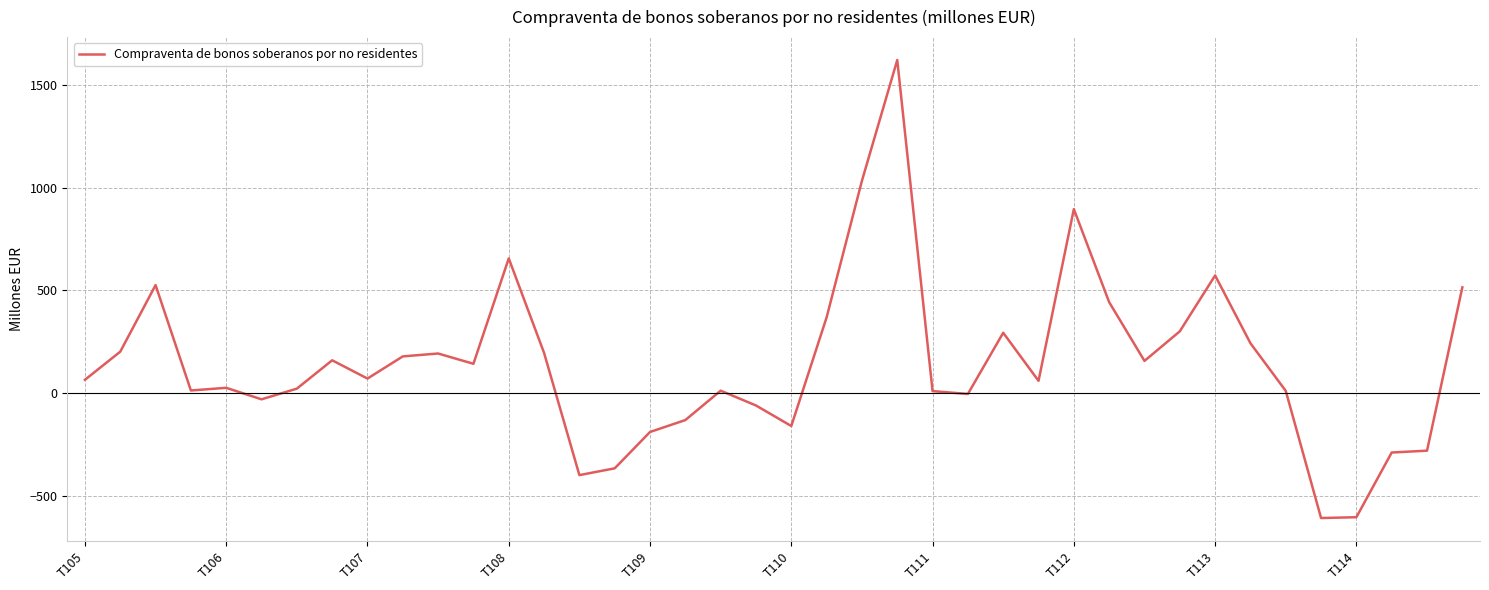

What is the maximum value shown in the chart?

1622